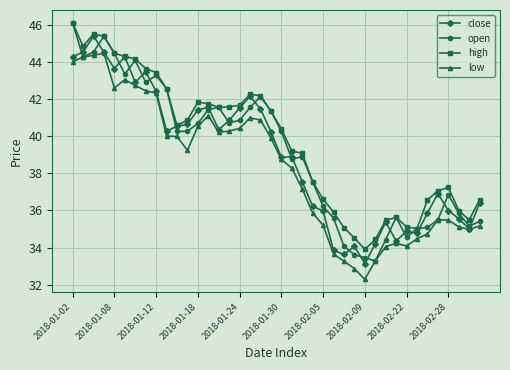

Does the chart have visible grid lines?

Yes